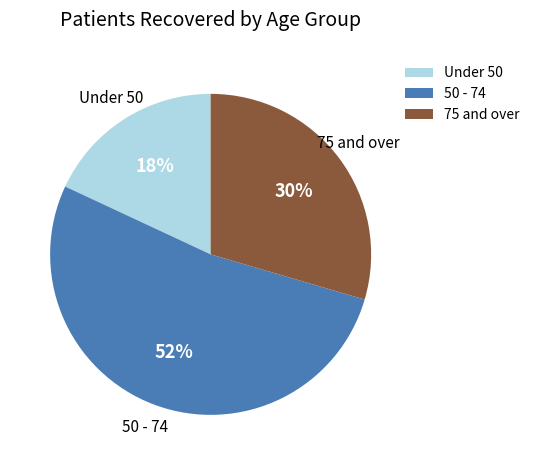

Between 75 and over and Under 50, which is larger?

75 and over